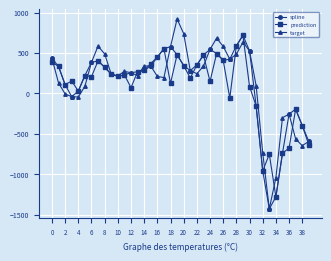

True or false: spline has more than 0 interior local peaks.

True